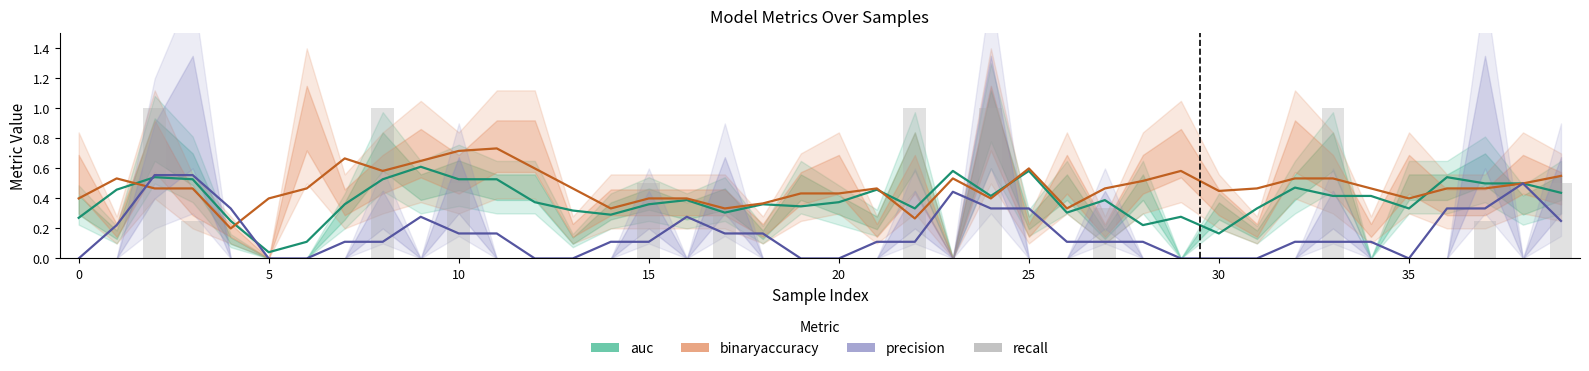

What is the approximate value of auc at 11?

0.5